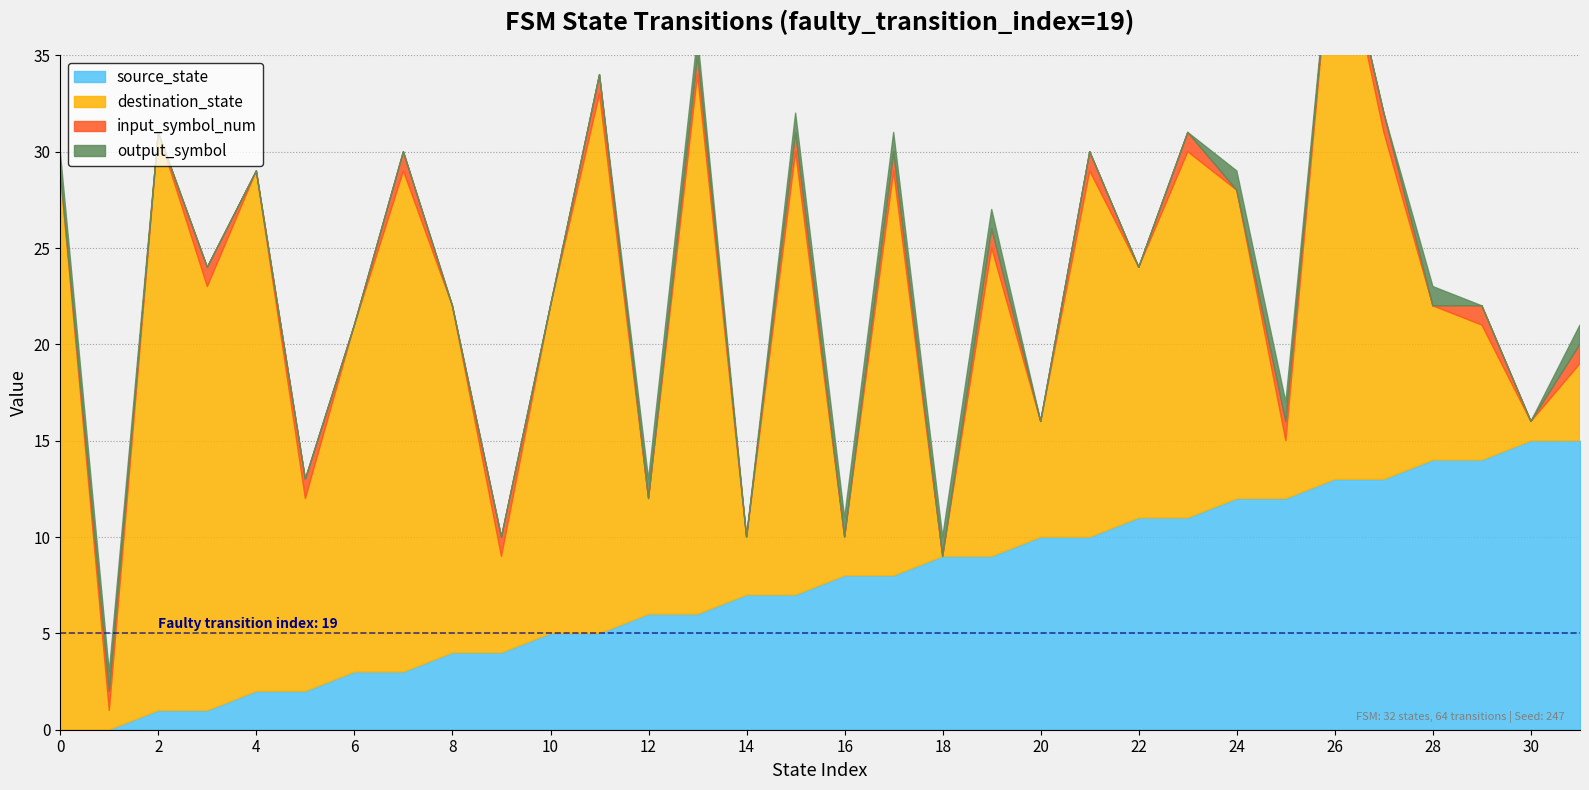

List the series in order of their peak value, highest first.

destination_state, source_state, input_symbol_num, output_symbol